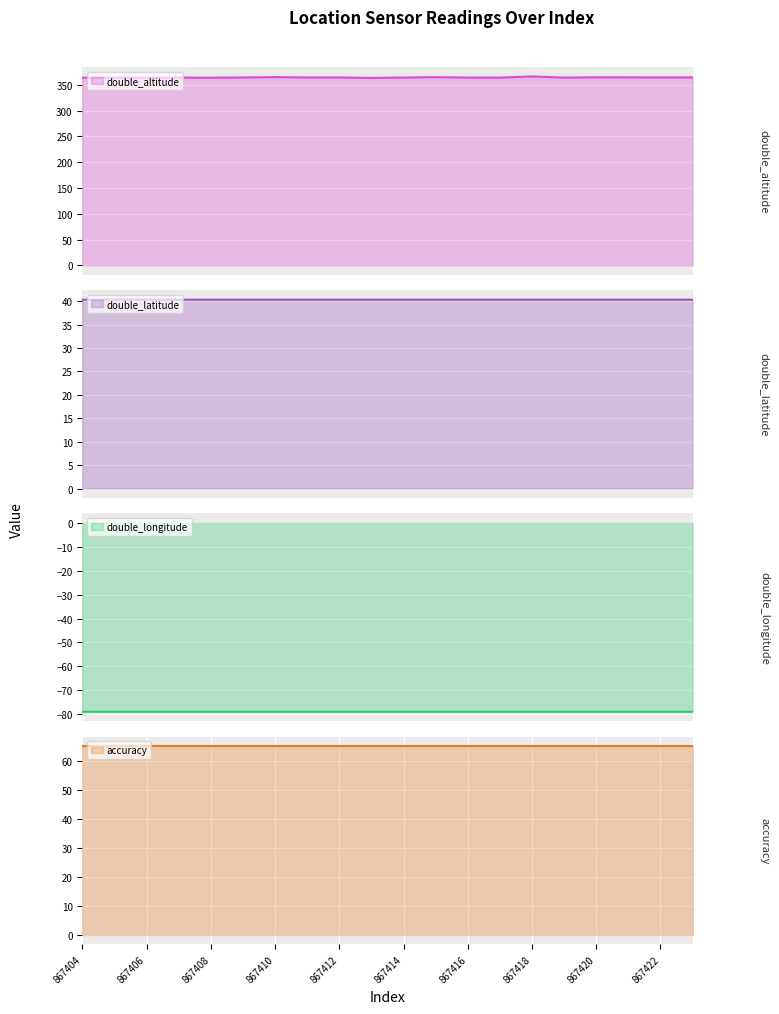

What is the maximum value for double_altitude?

366.1